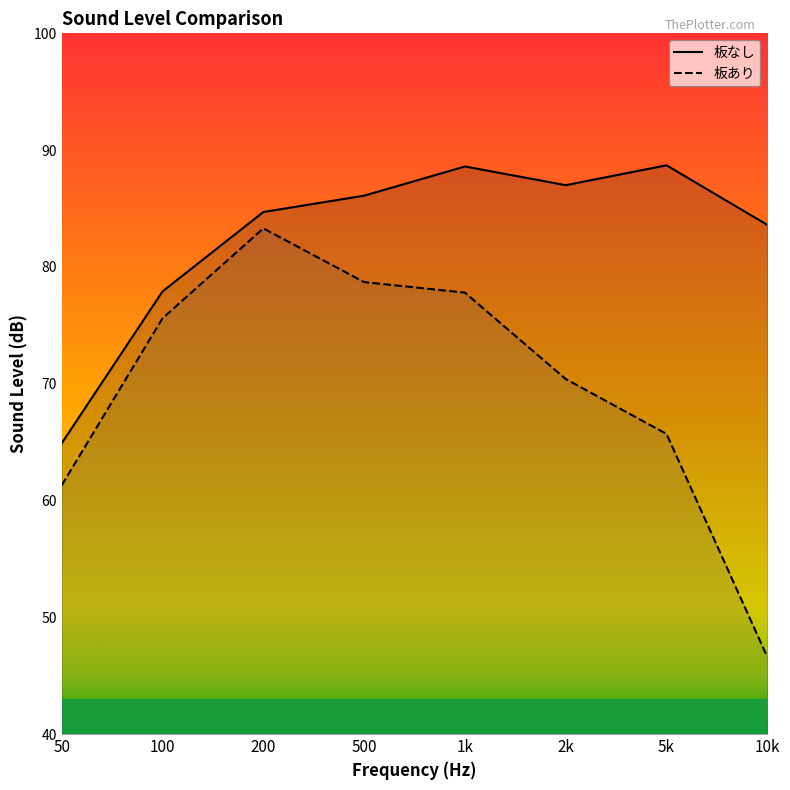

Rank the series at 10k from lowest to highest value.

板あり, 板なし